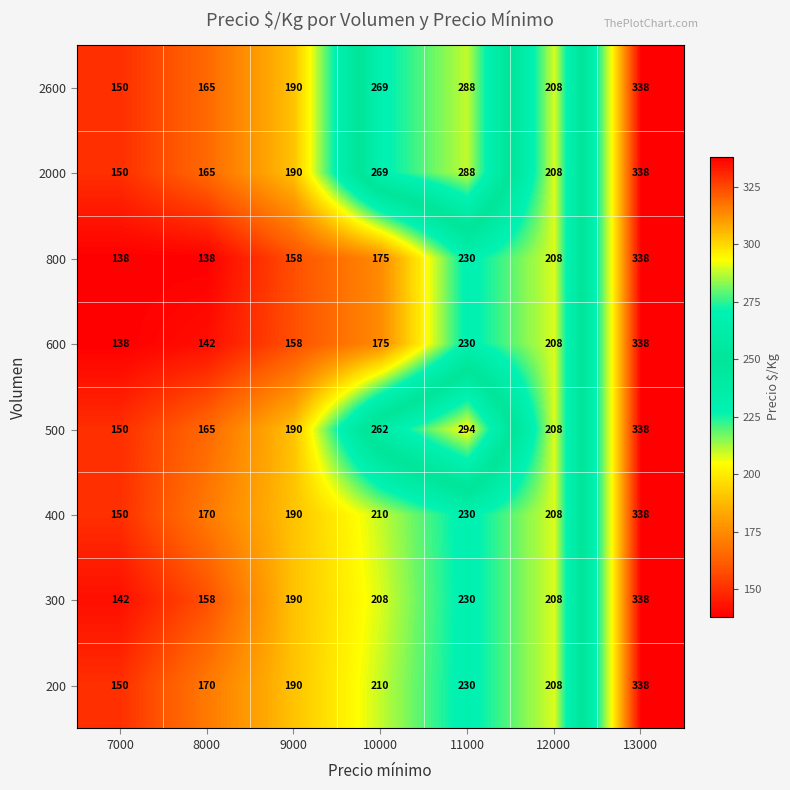

What value does the 500 series have at 10000?

262